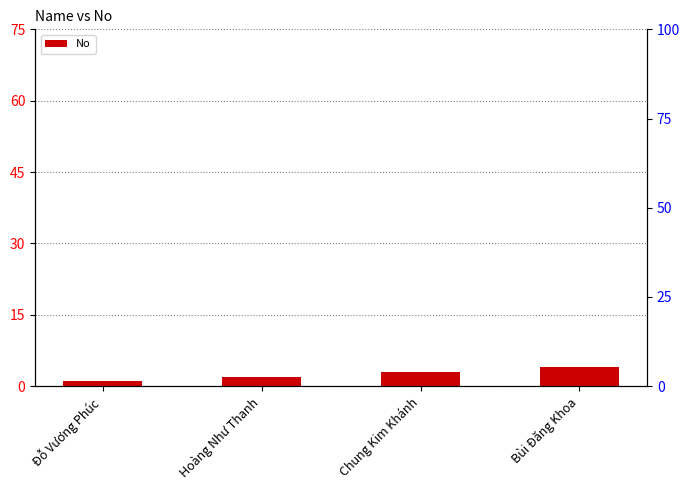

Reading left to right, list all the values displayed in this chart.

Đỗ Vương Phúc=1	Hoàng Như Thanh=2	Chung Kim Khánh=3	Bùi Đăng Khoa=4